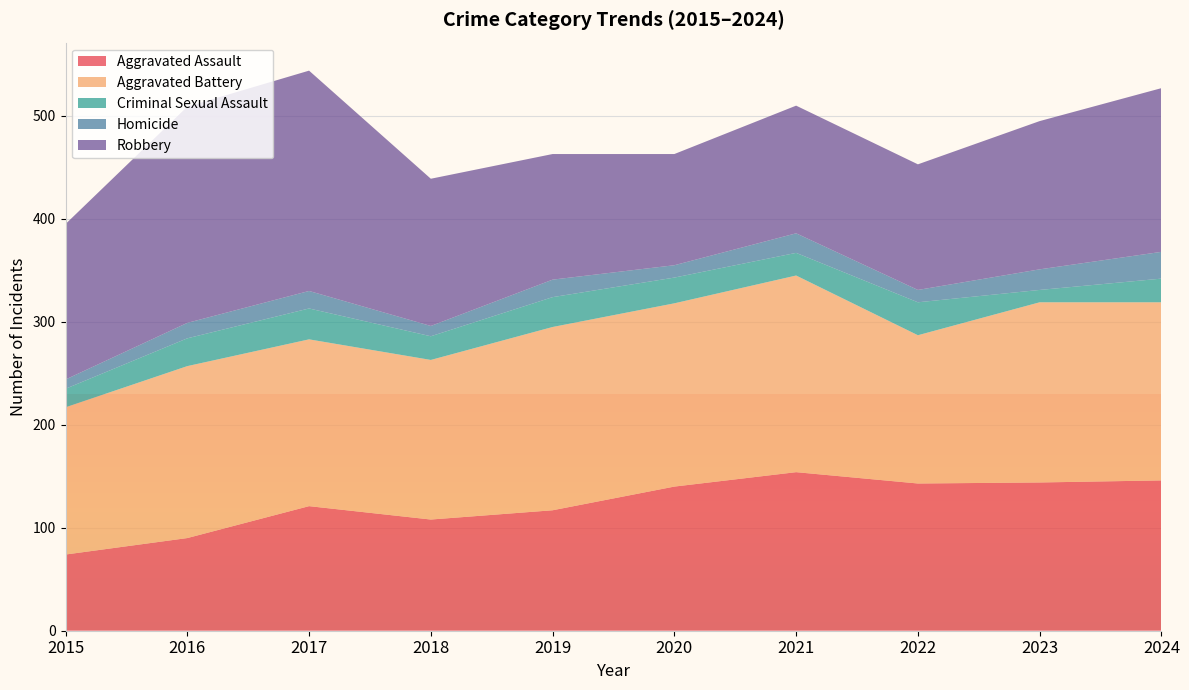

Reading left to right, extract all data points from this chart.

Aggravated Assault: 2015=74	2016=90	2017=121	2018=108	2019=117	2020=140	2021=154	2022=143	2023=144	2024=146
Aggravated Battery: 2015=143	2016=167	2017=162	2018=155	2019=178	2020=178	2021=191	2022=144	2023=175	2024=173
Criminal Sexual Assault: 2015=18	2016=27	2017=30	2018=23	2019=29	2020=25	2021=22	2022=32	2023=12	2024=23
Homicide: 2015=9	2016=15	2017=17	2018=10	2019=17	2020=12	2021=19	2022=12	2023=20	2024=26
Robbery: 2015=151	2016=210	2017=214	2018=143	2019=122	2020=108	2021=124	2022=122	2023=144	2024=159